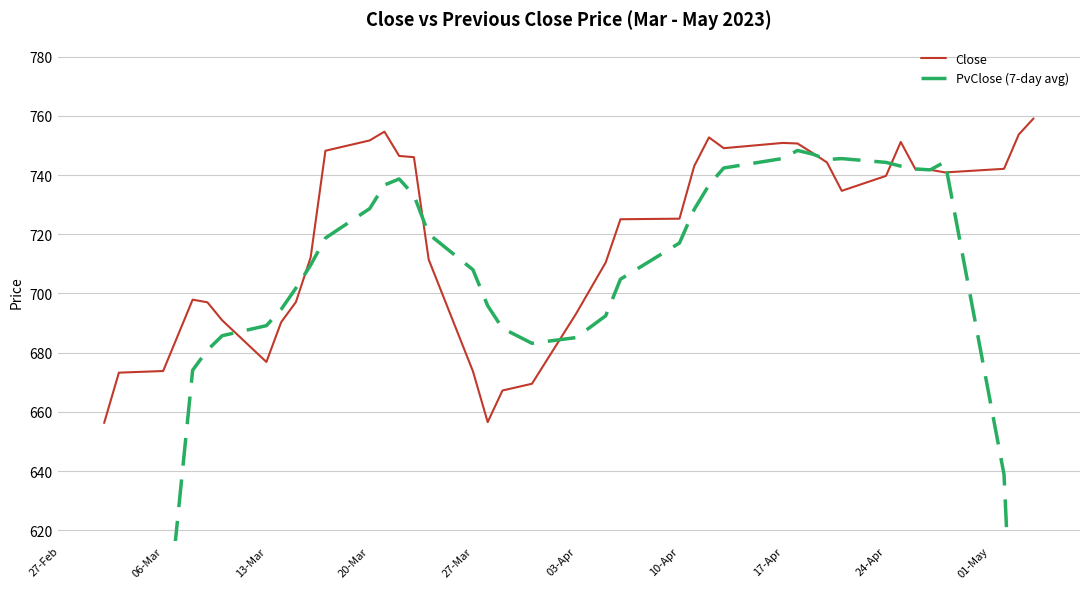

What is the minimum value for Close?

656.2